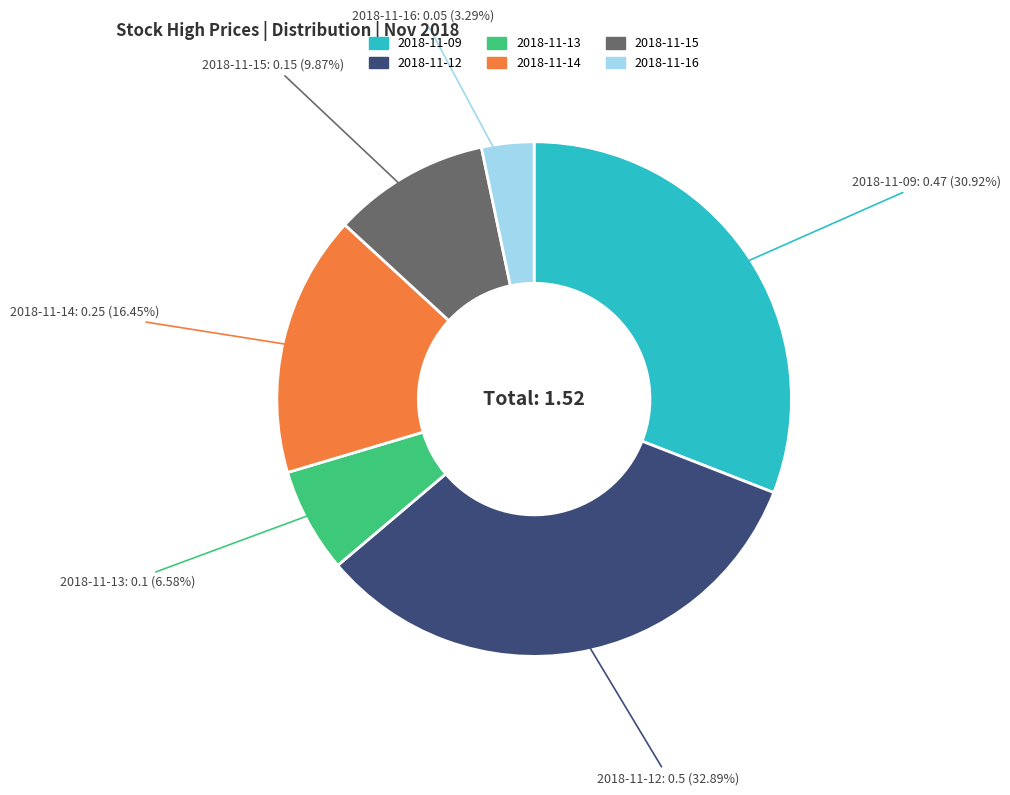

How many slices are in this pie chart?

6